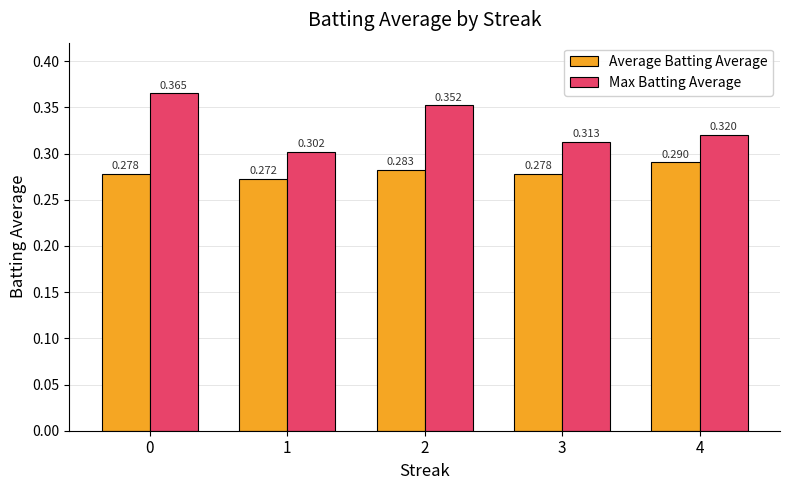

Which series has the largest total across all categories?

Max Batting Average